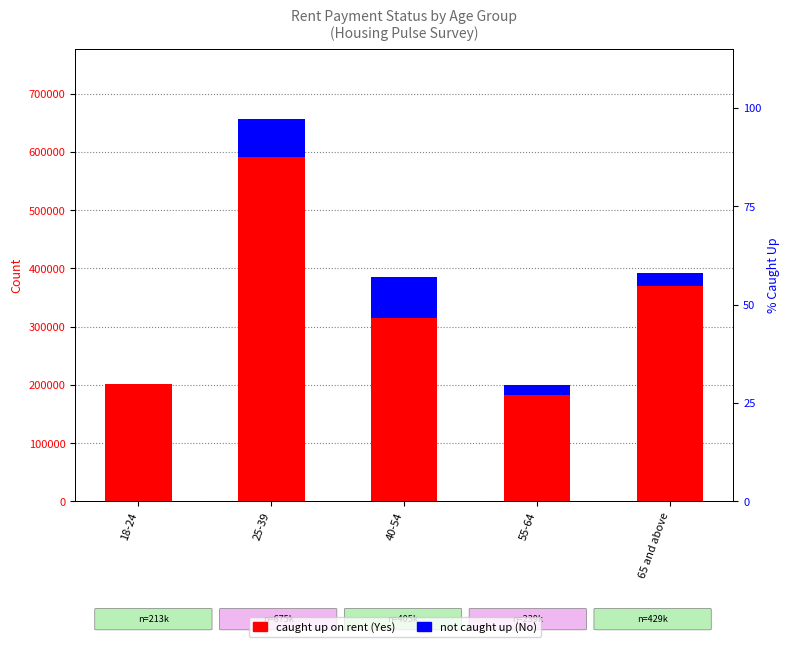

Which has a higher value, 40-54 or 25-39?

25-39